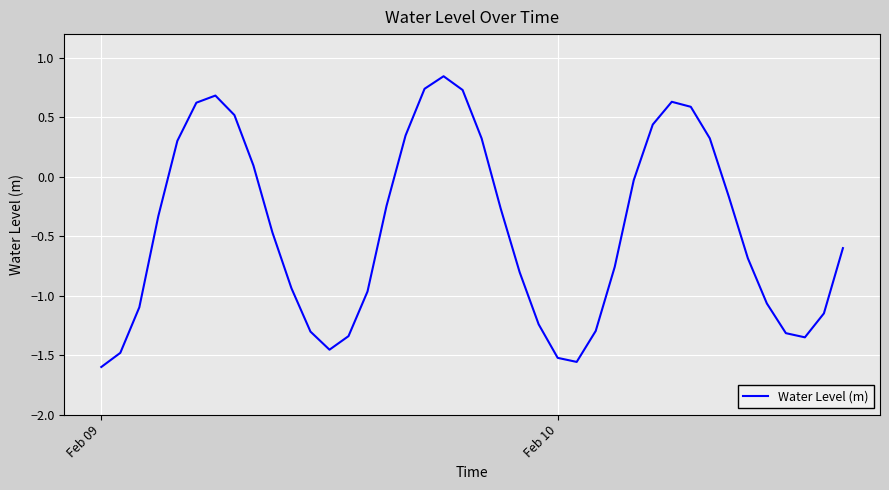

What is the sum of all values?

-17.8